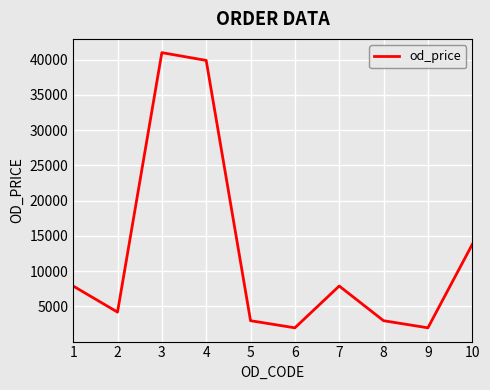

Which label corresponds to the largest value in the chart?

3